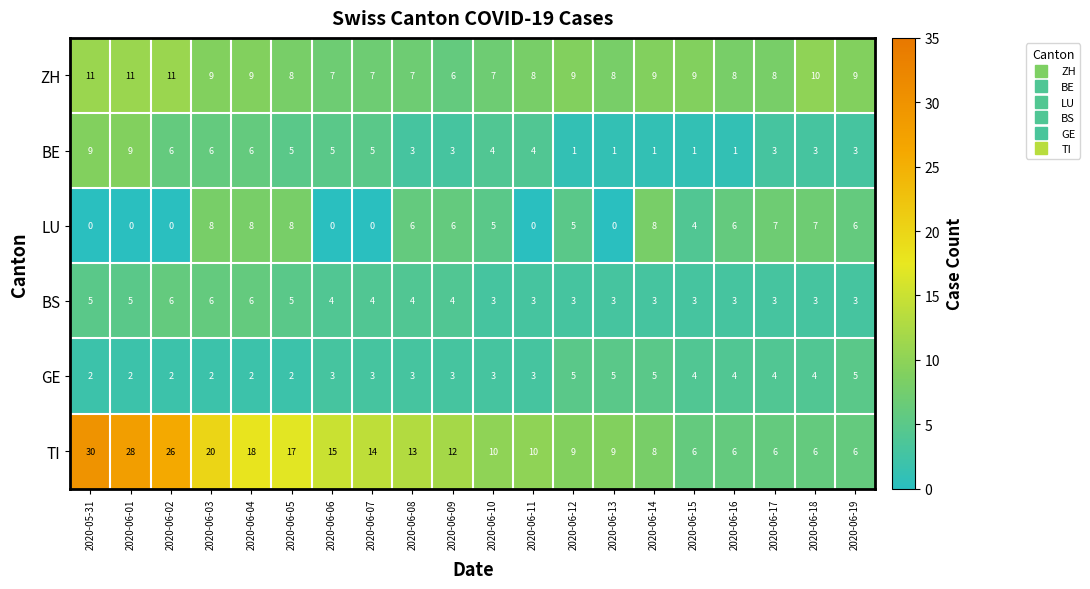

Which category has the highest value across all series?

2020-05-31